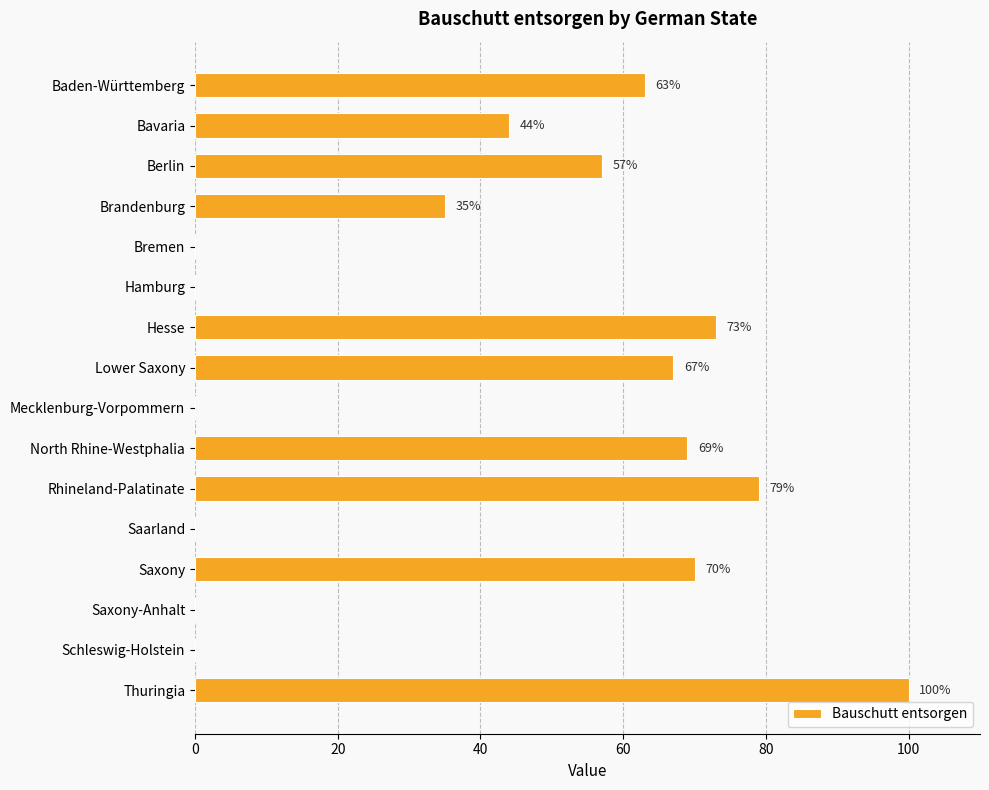

The value at Berlin is 57. True or false?

True